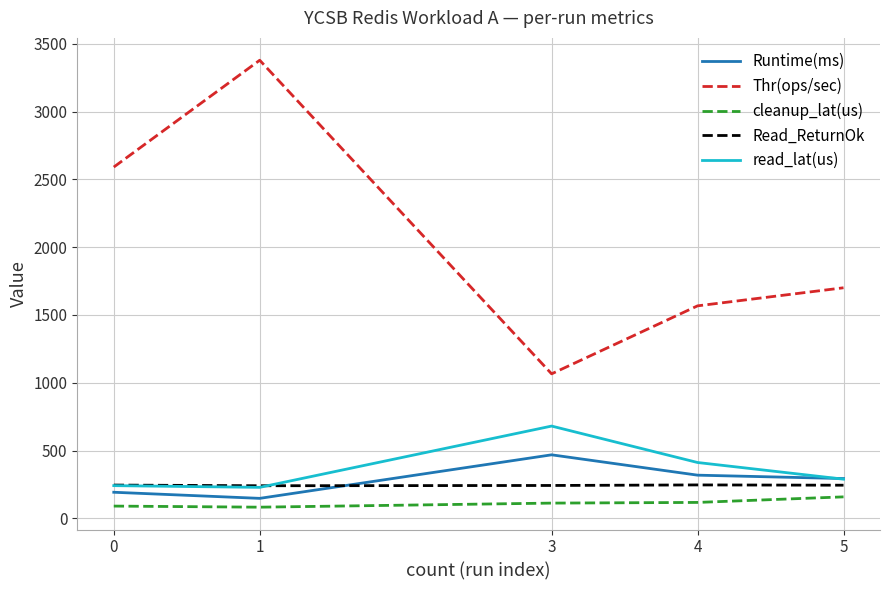

True or false: Thr(ops/sec) and cleanup_lat(us) intersect in this chart.

False